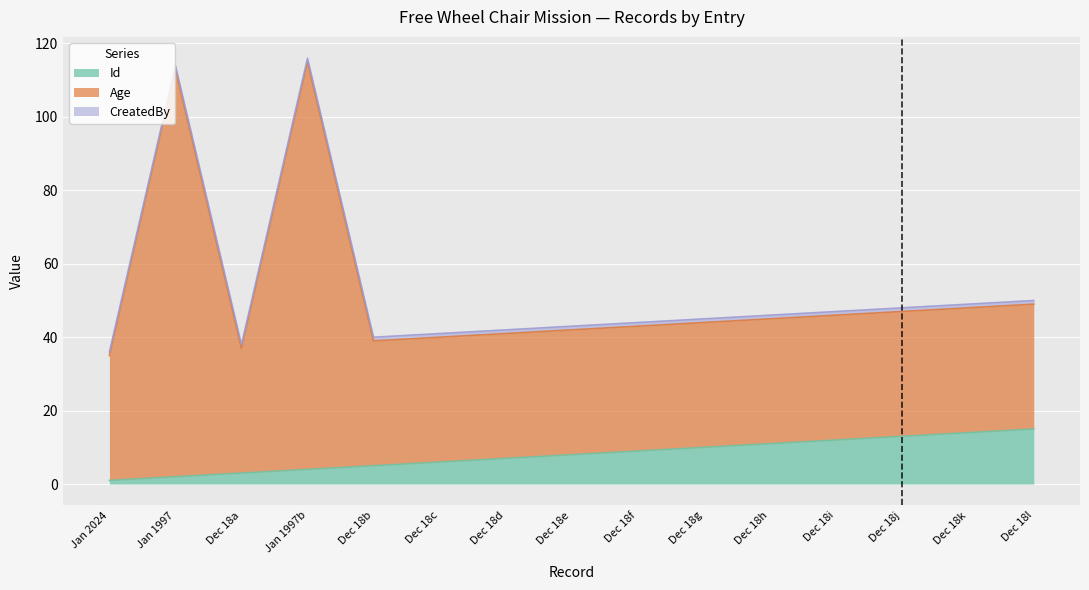

Is it true that Age equals 58 at Dec 18g?

False